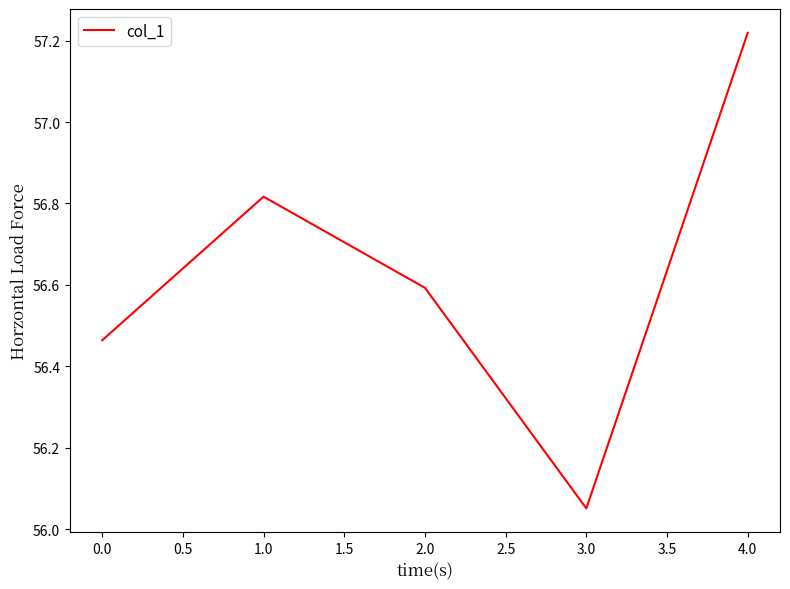

Where is the data nearest to the value 56?

3.0